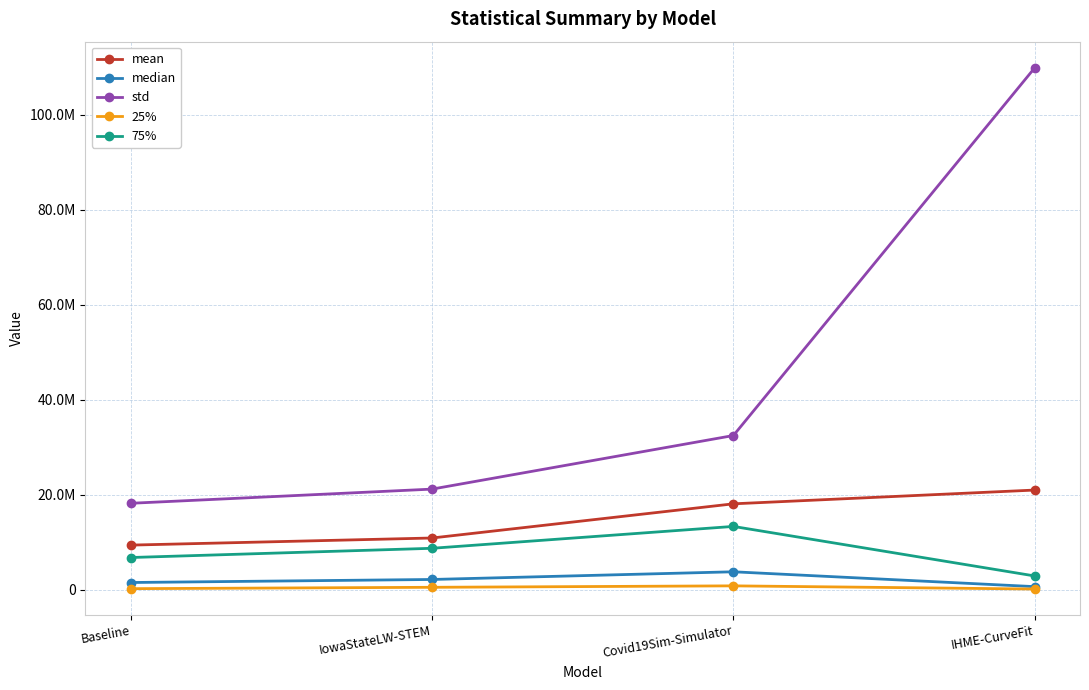

List the labels in order of std value, largest first.

IHME-CurveFit, Covid19Sim-Simulator, IowaStateLW-STEM, Baseline